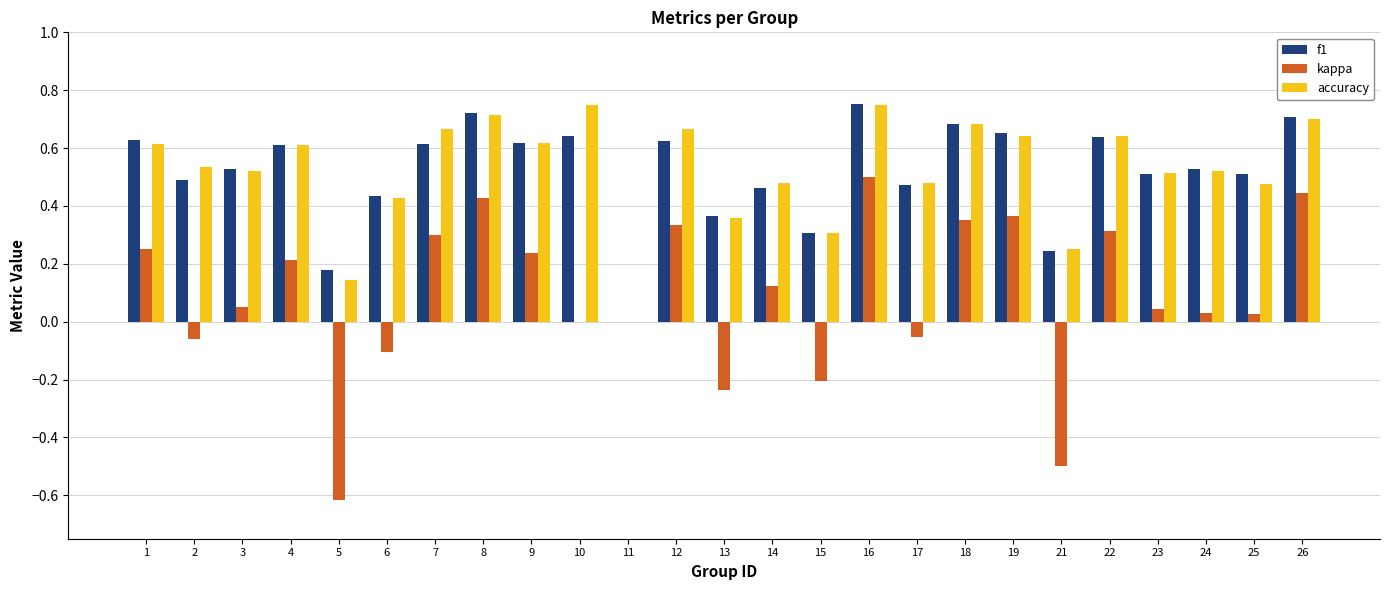

How many series are shown in this chart?

3